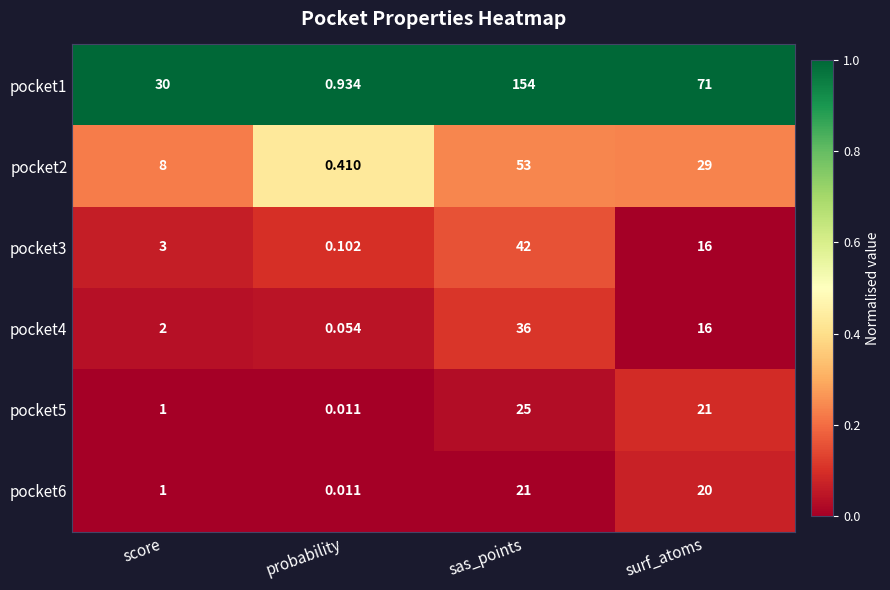

List the labels in order of pocket6 value, smallest first.

probability, score, surf_atoms, sas_points